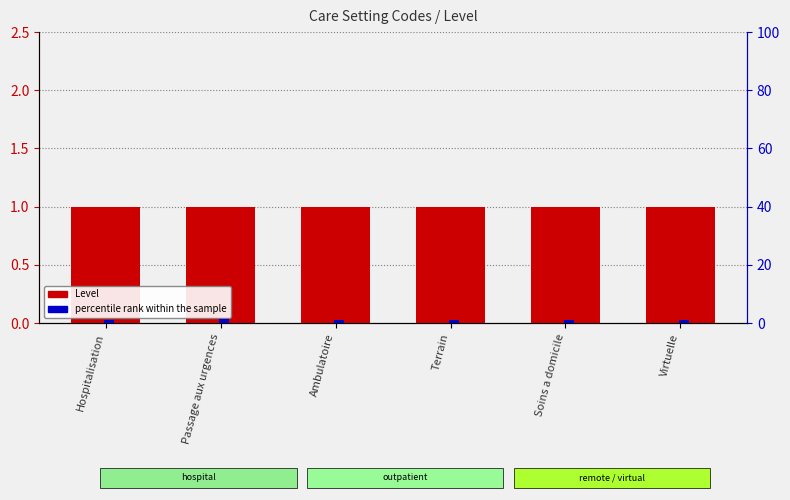

Are the bars horizontal?

No